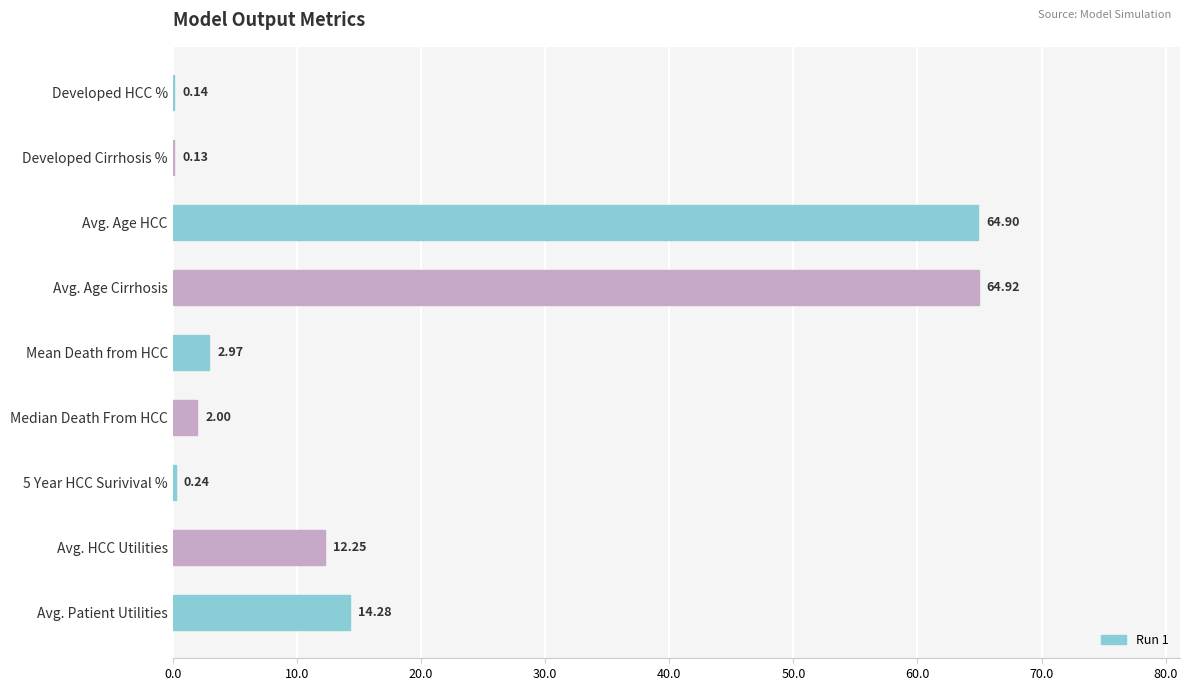

What is the sum of all values?

161.8